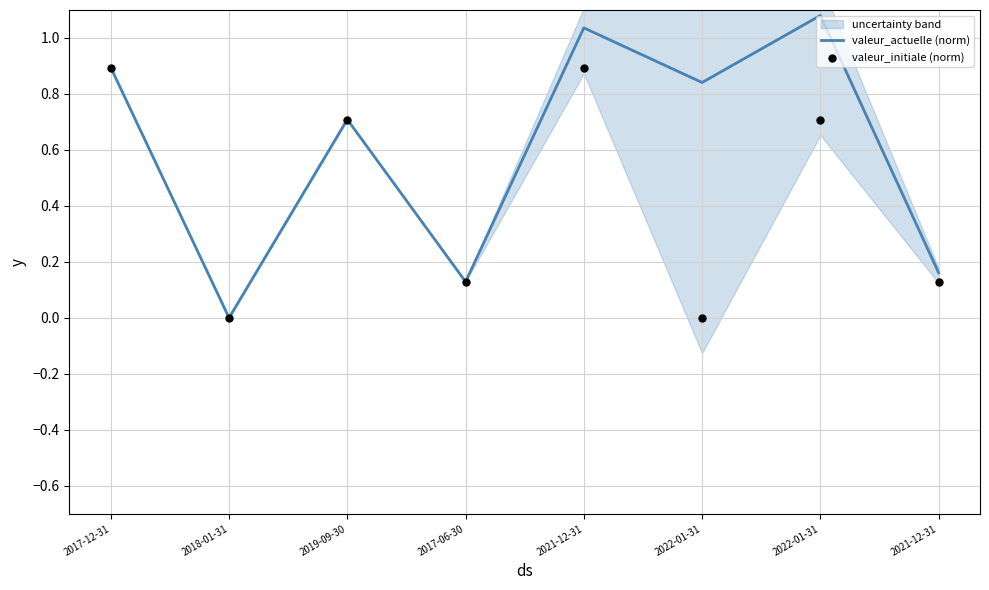

At how many categories does at least one series exceed 0?

7